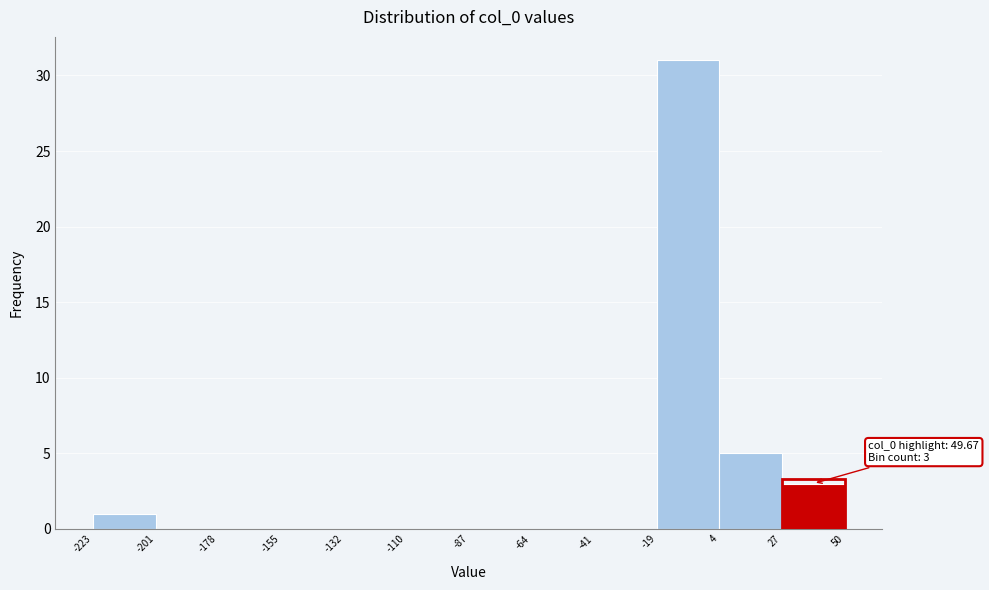

Over which range of the x-axis is the bar tallest?

-19 to 4